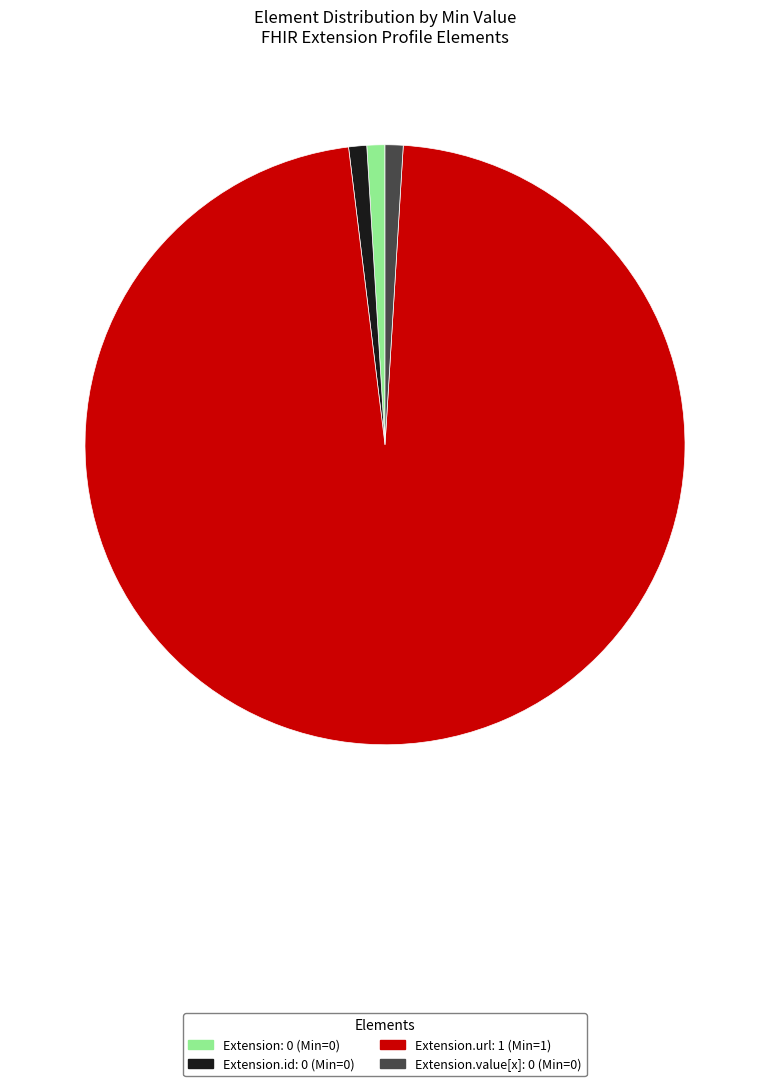

Is there any slice that represents more than half of the pie?

Yes